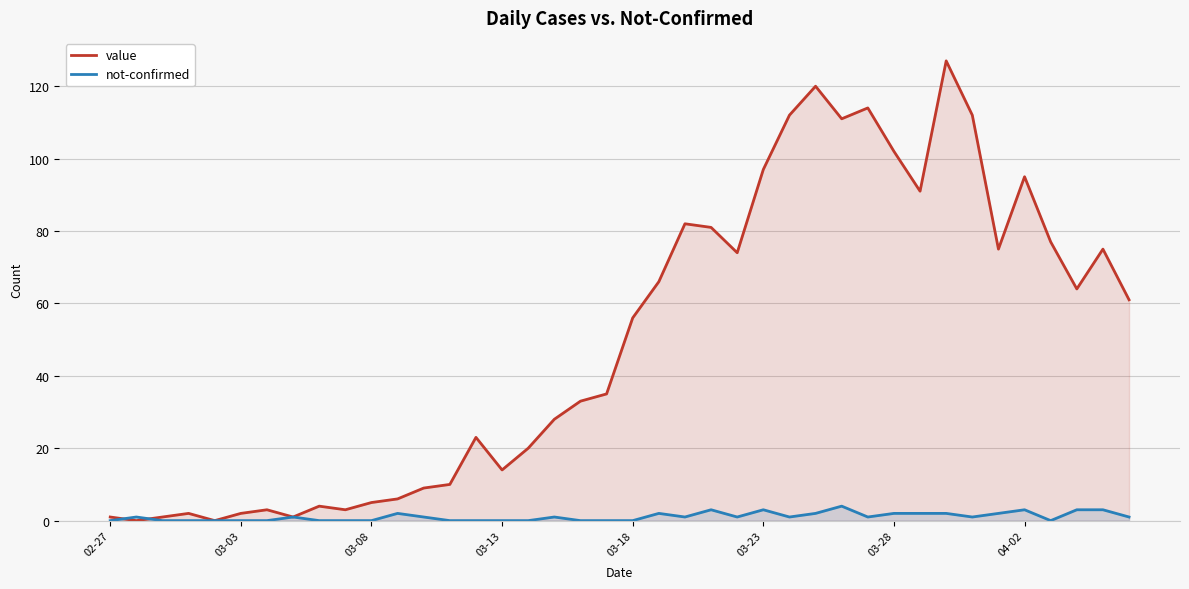

List the series in order of their peak value, highest first.

value, not-confirmed